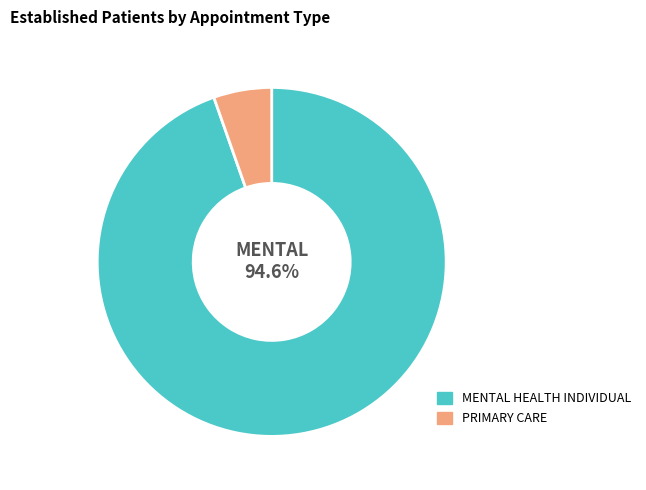

What is the ratio of the value at PRIMARY CARE to the value at MENTAL HEALTH INDIVIDUAL?

0.1